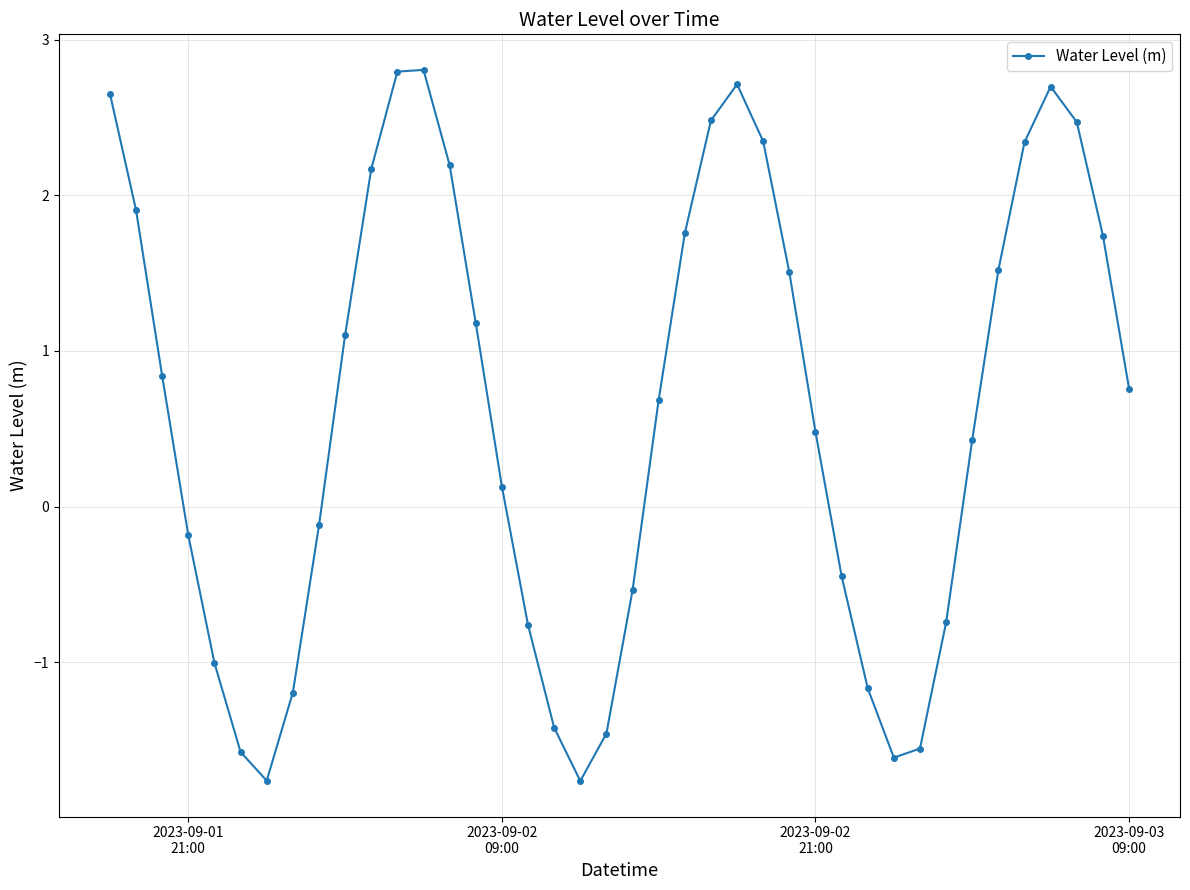

Is this an area chart (filled region under the line)?

No